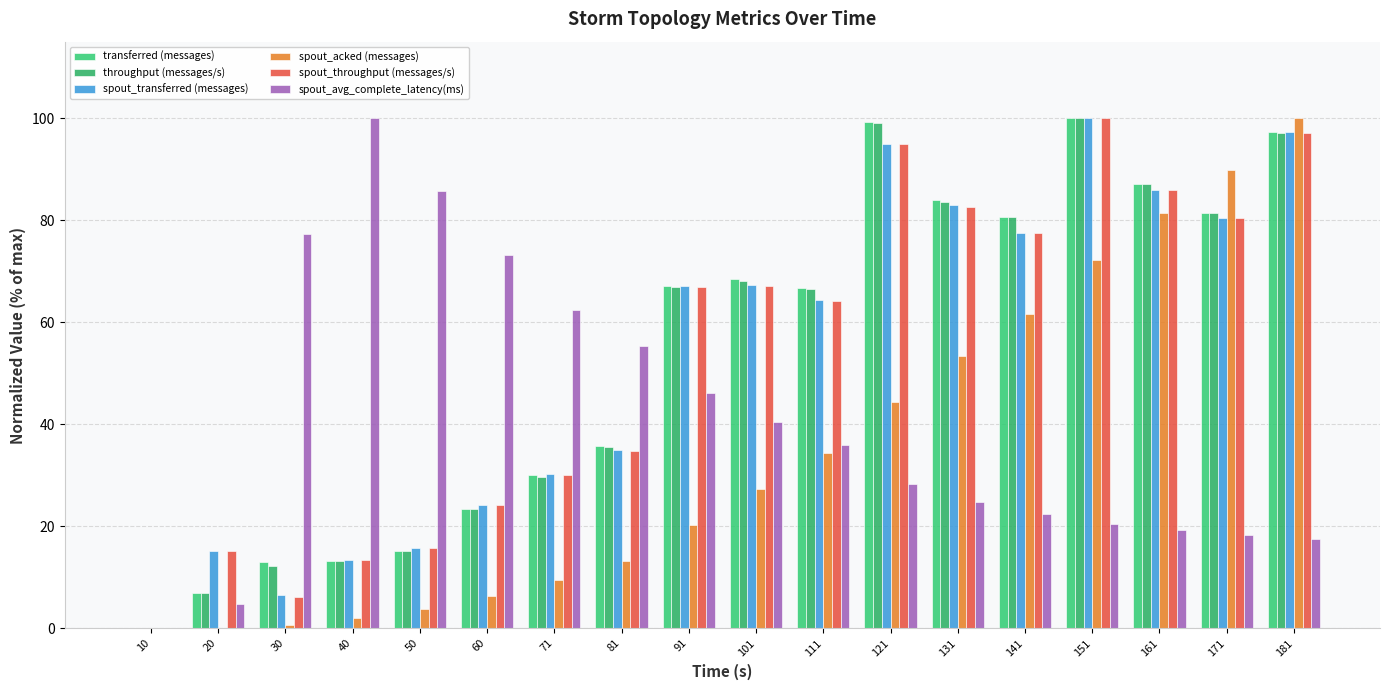

At which label does transferred (messages) first exceed 67?

91